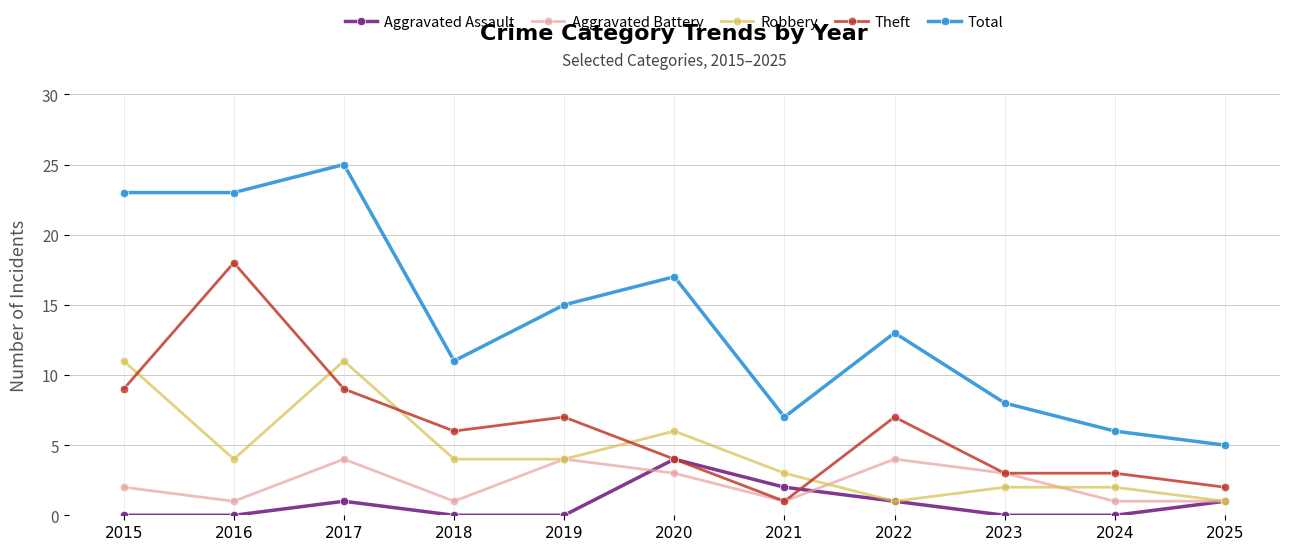

Is this an area chart (filled region under the line)?

No